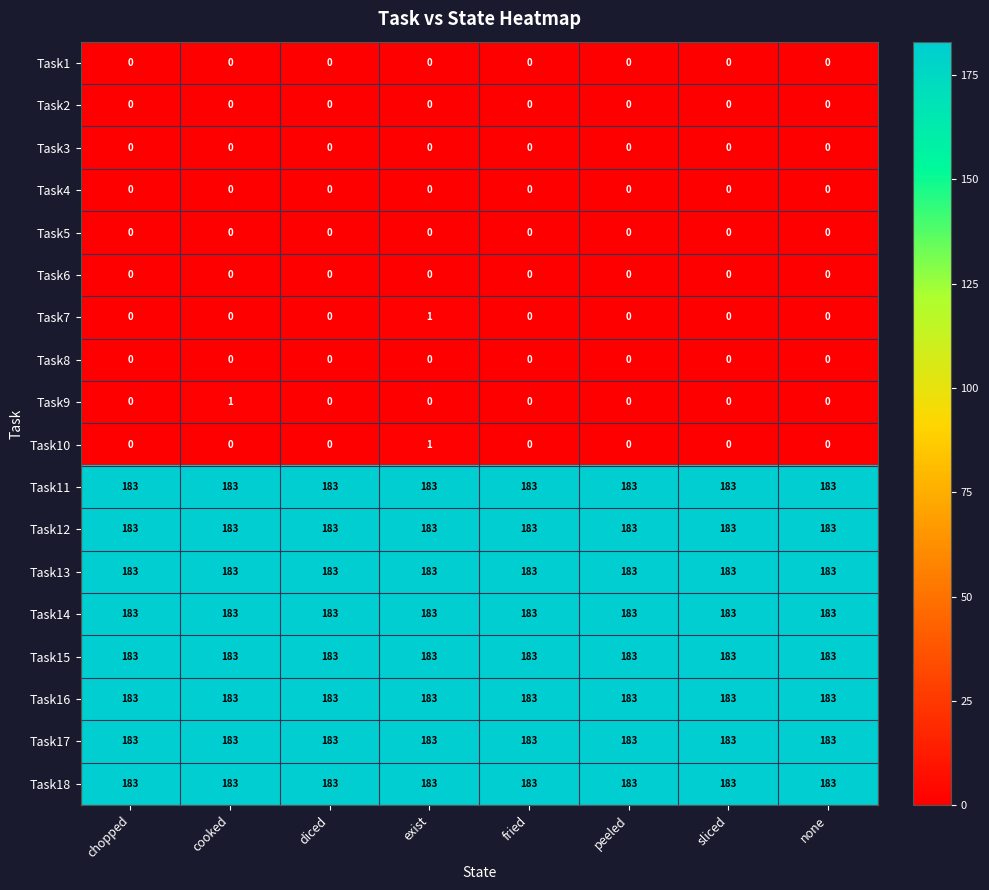

What is the difference between the highest and lowest values at sliced?

183